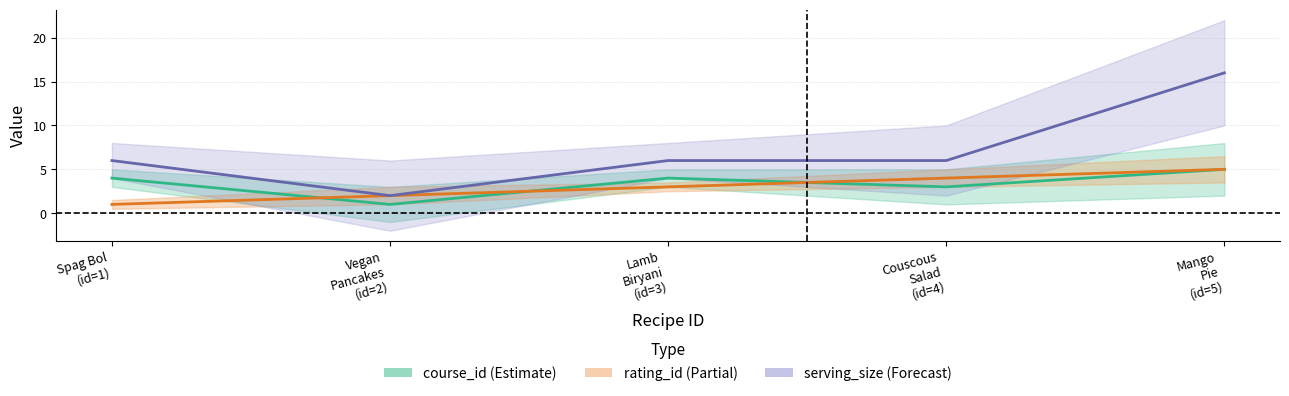

True or false: serving_size and rating_id cross at least once.

False